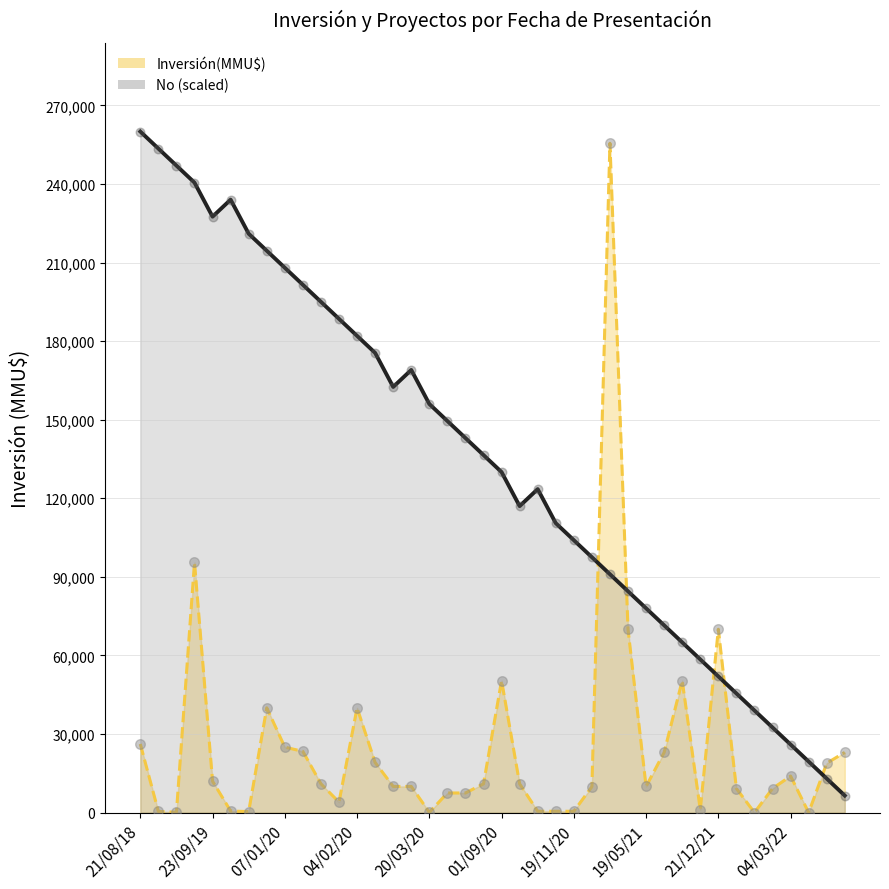

Which has a higher value, 23/09/2019 or 03/12/2021?

03/12/2021